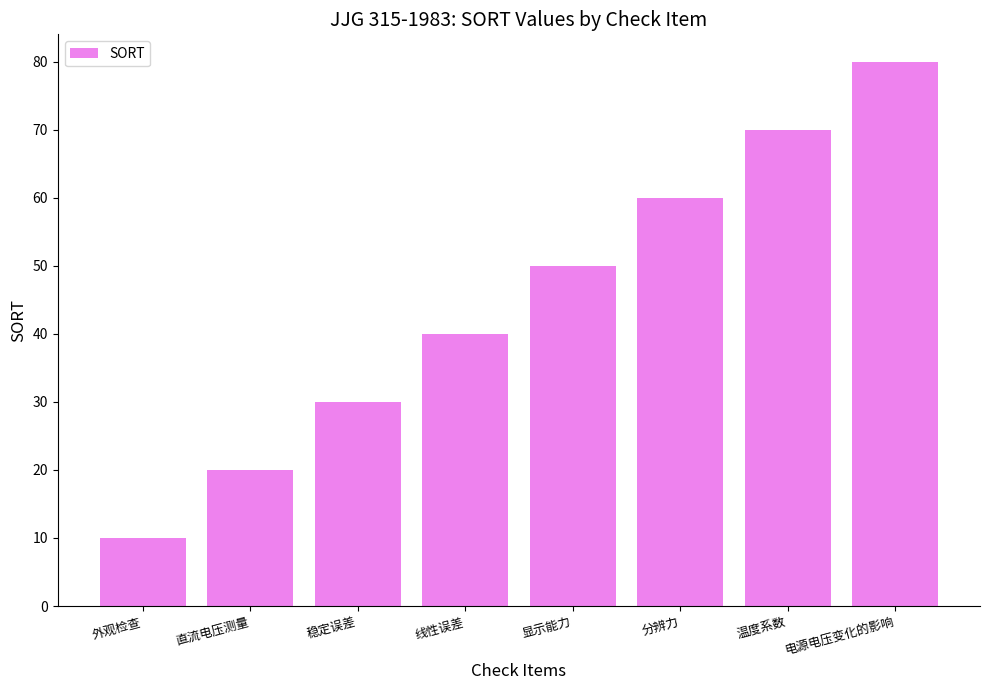

At which label is the value closest to 45?

线性误差